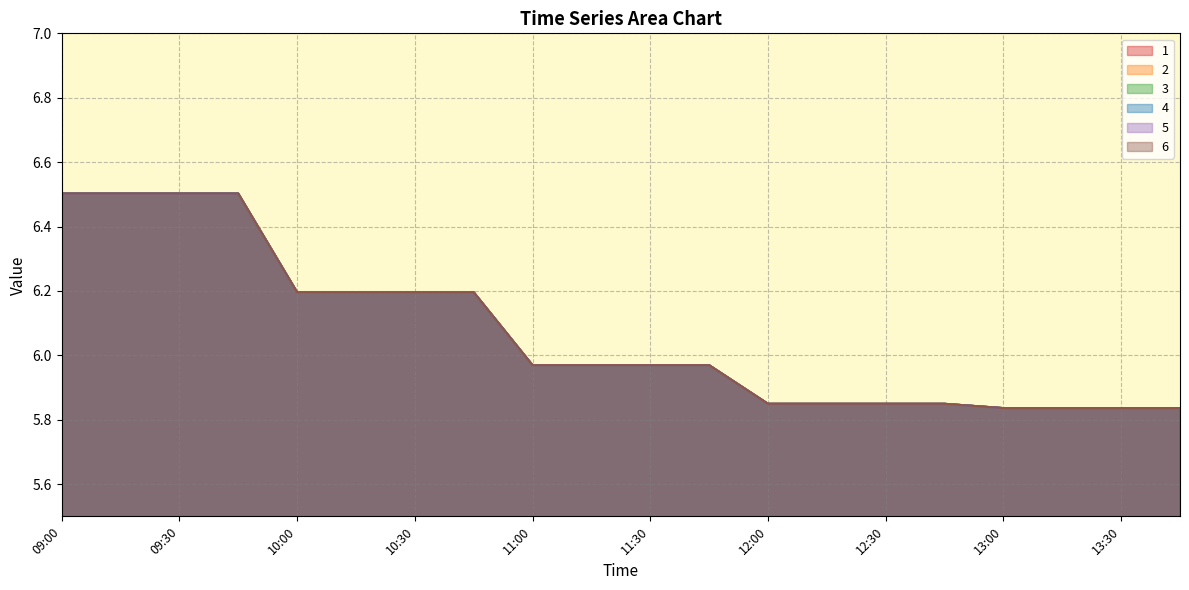

Rank the series at 10:30 from highest to lowest value.

1, 2, 3, 4, 5, 6